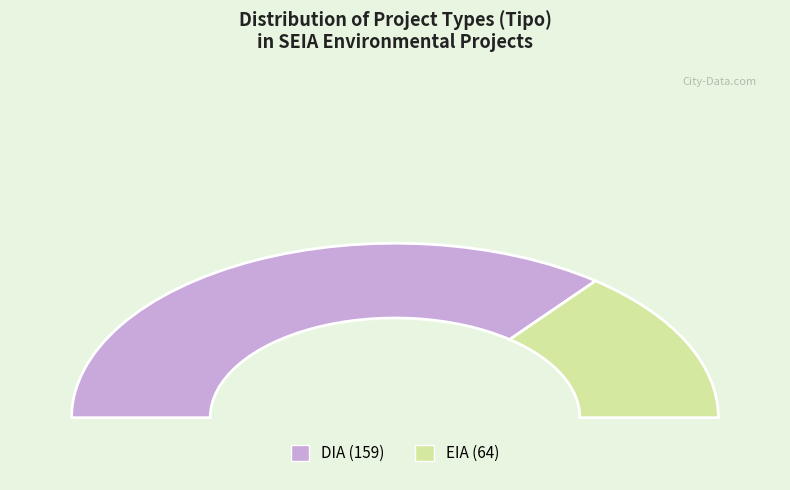

What percentage do EIA and DIA together represent?

100.0%